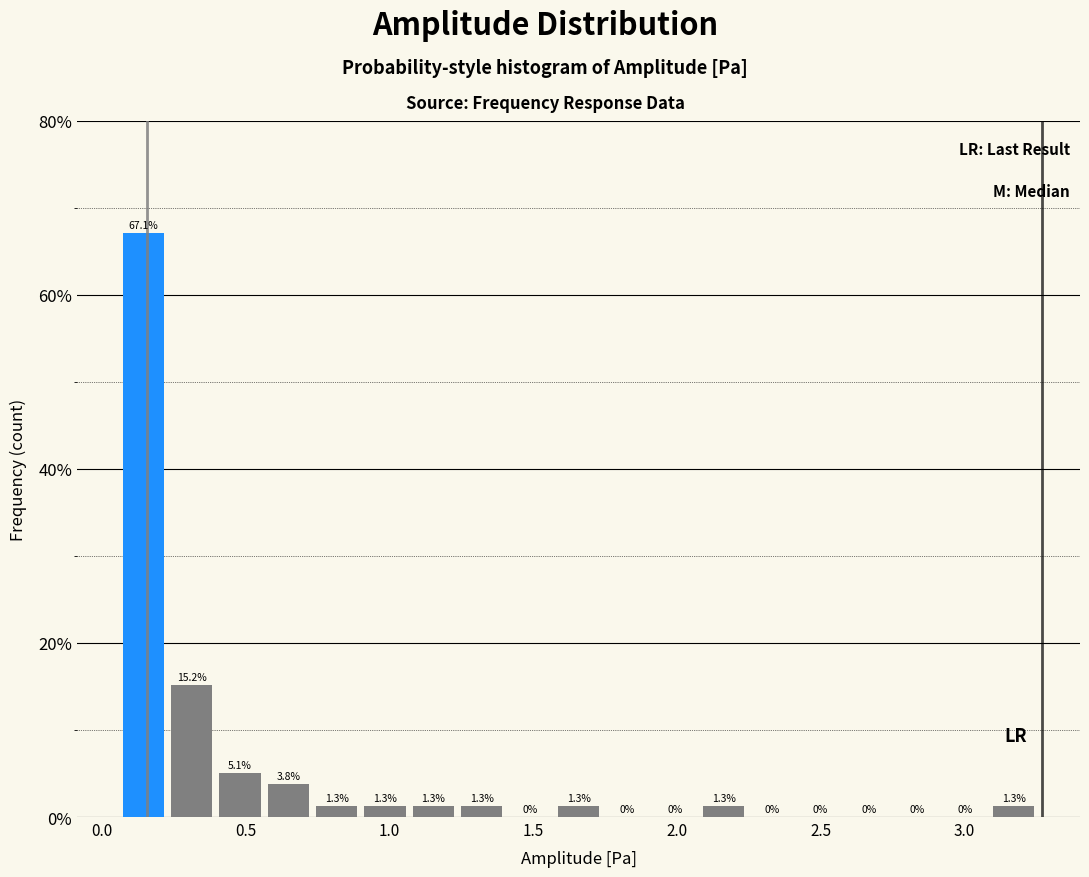

Read against the x-axis, roughly where is the centre of the tallest bar?

0.15